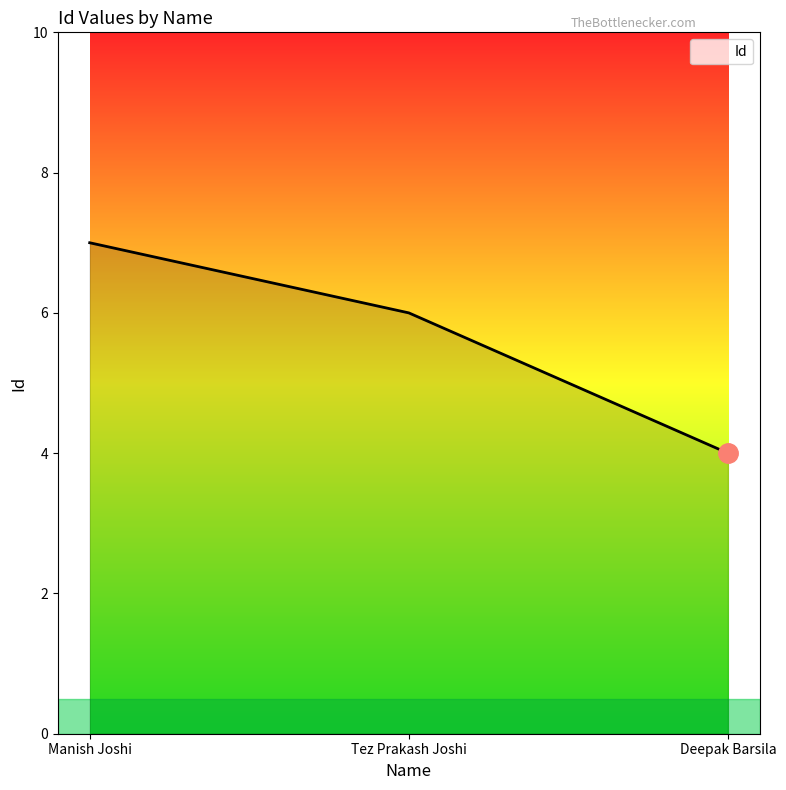

What position from the left is Deepak Barsila?

3